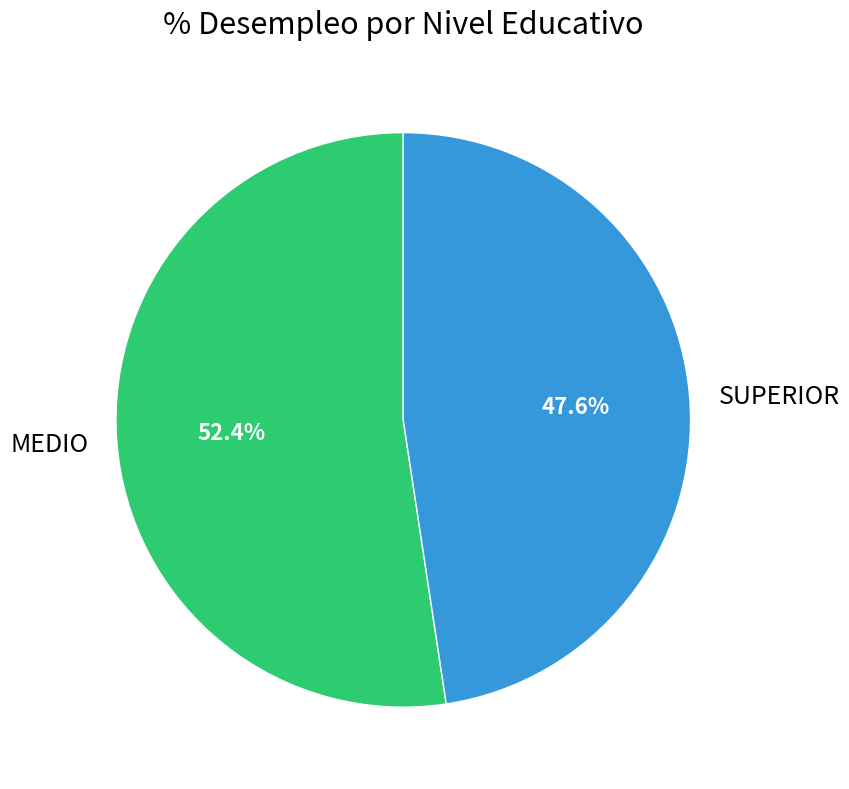

Do MEDIO and SUPERIOR together represent more than half of the pie?

Yes